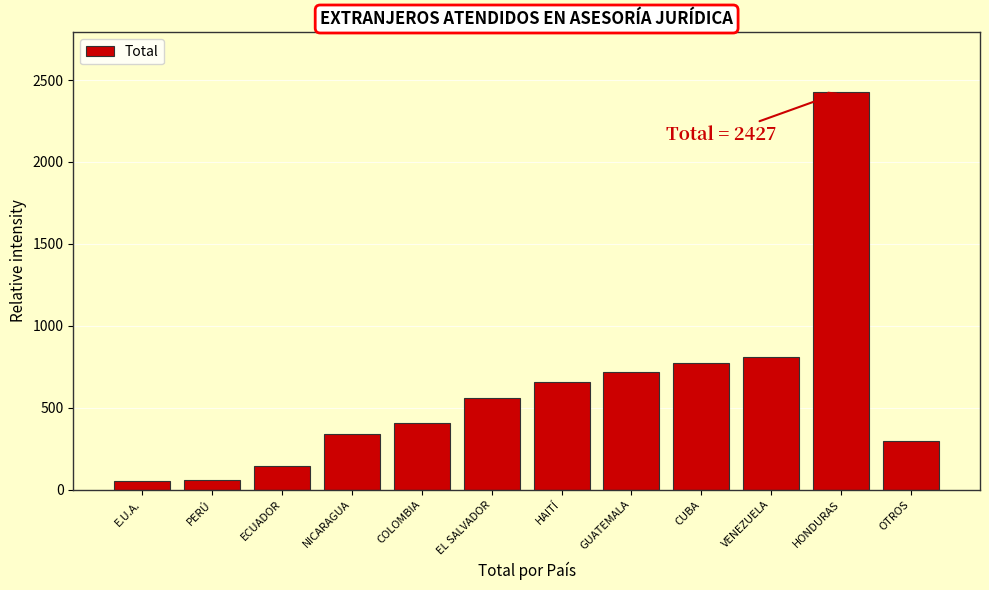

What is the label of the 11th bar from the right?

PERÚ